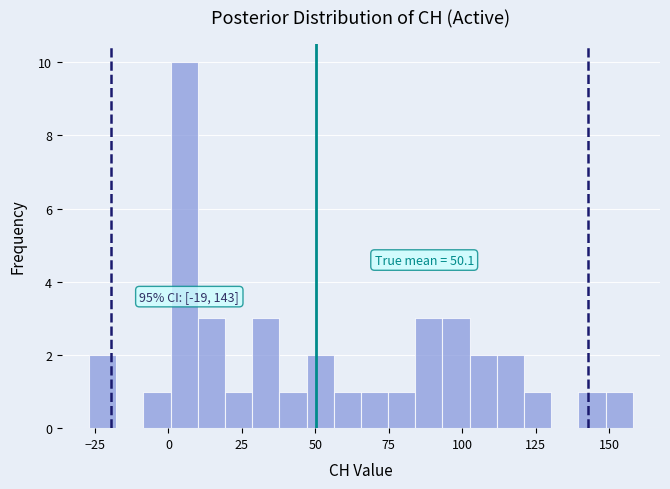

Around what value on the x-axis is the tallest bar? Give the approximate position of its centre, as read against the axis.

5